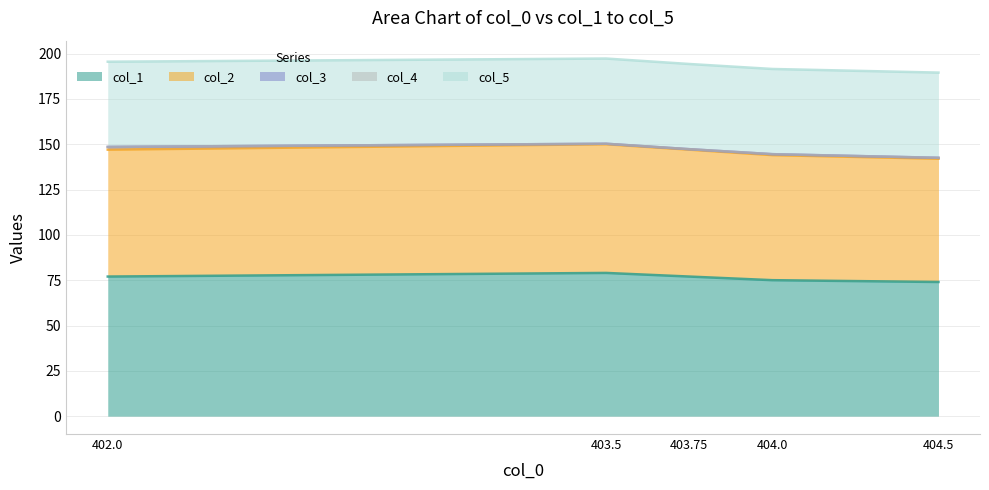

True or false: col_4 has more than 0 interior local peaks.

False